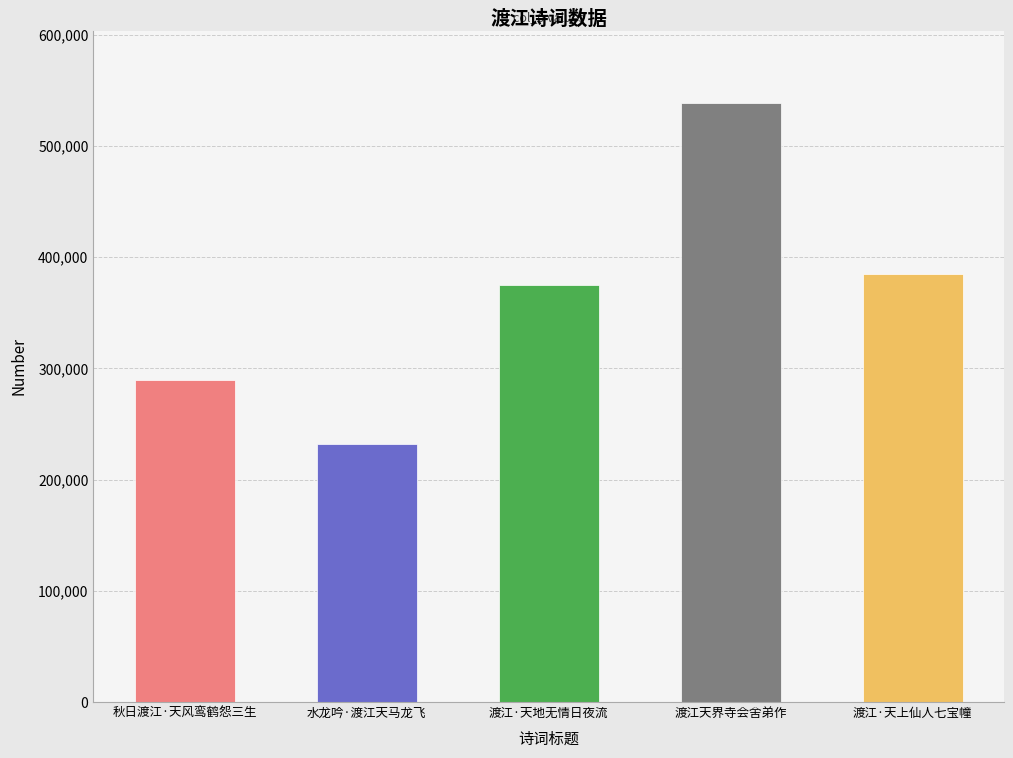

What is the minimum value shown in the chart?

231984